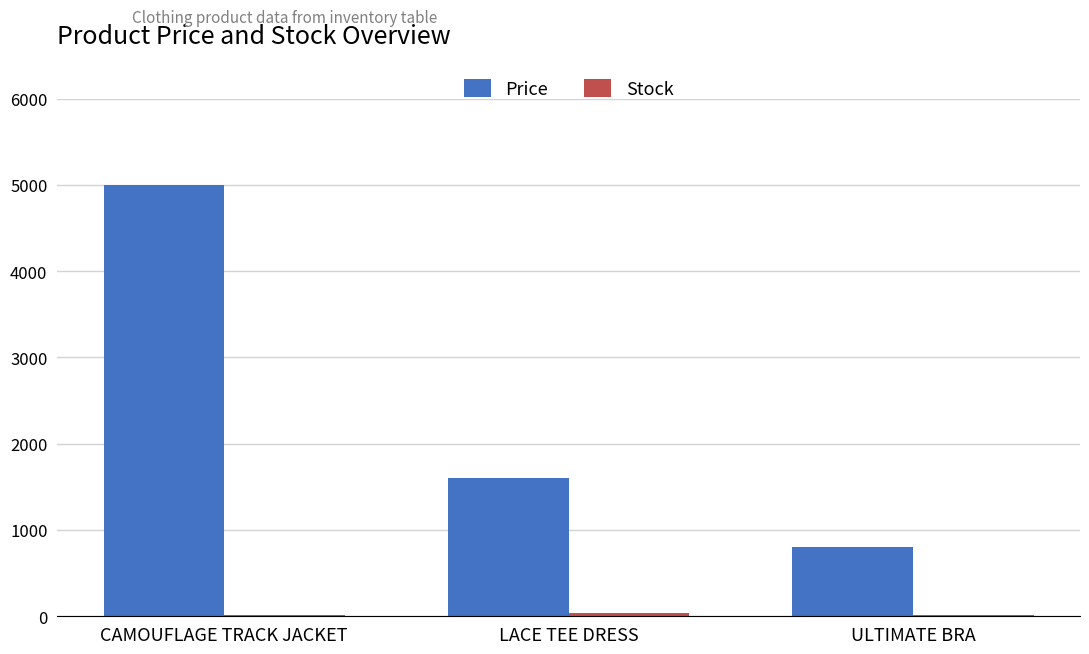

The Price series shows 3374 at CAMOUFLAGE TRACK JACKET. True or false?

False